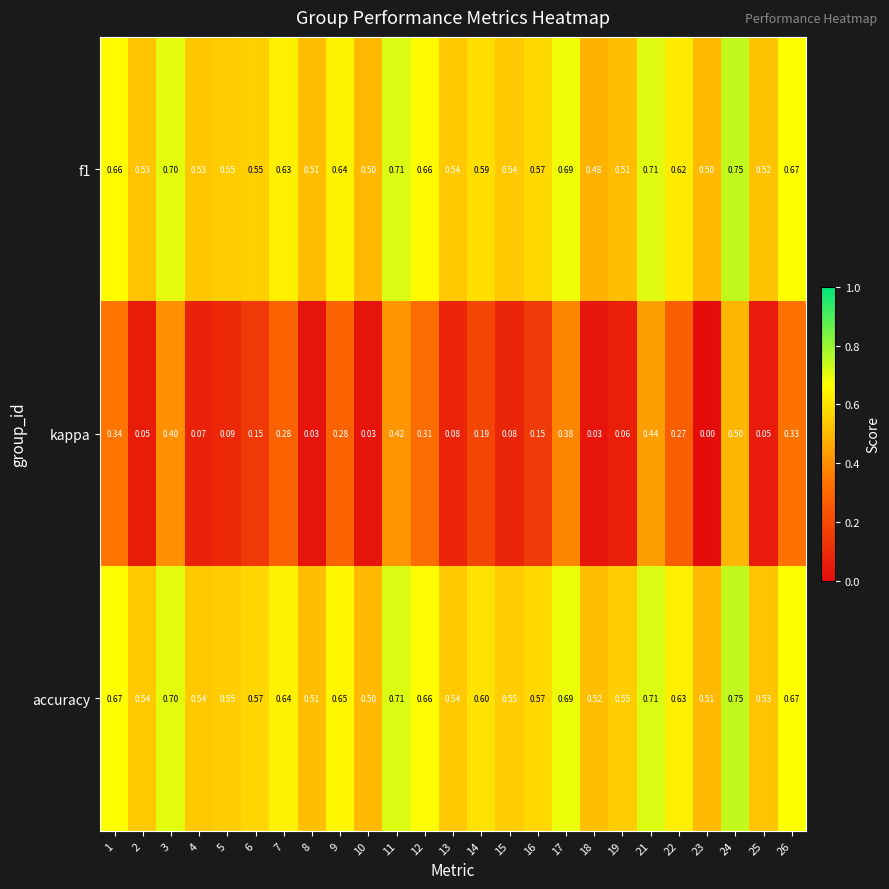

Which series has the largest total across all categories?

accuracy